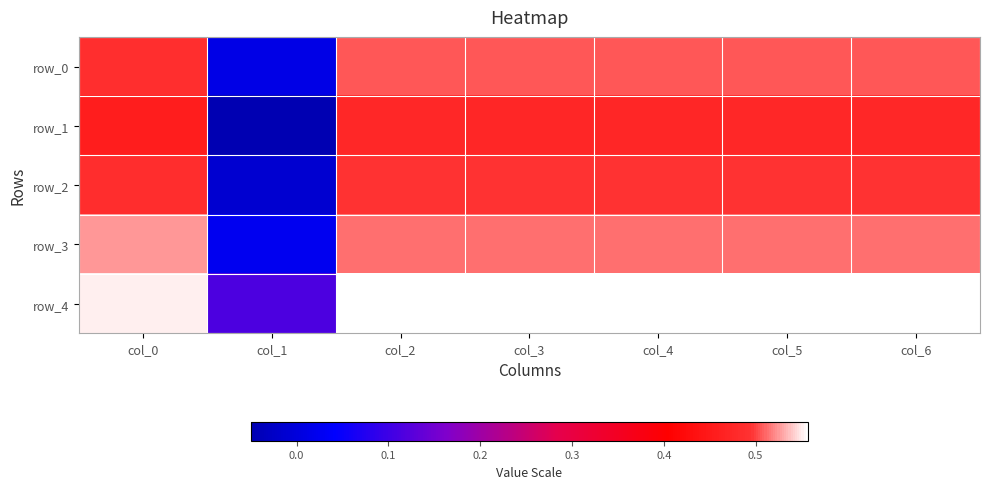

Which series has the widest spread of values?

row_1